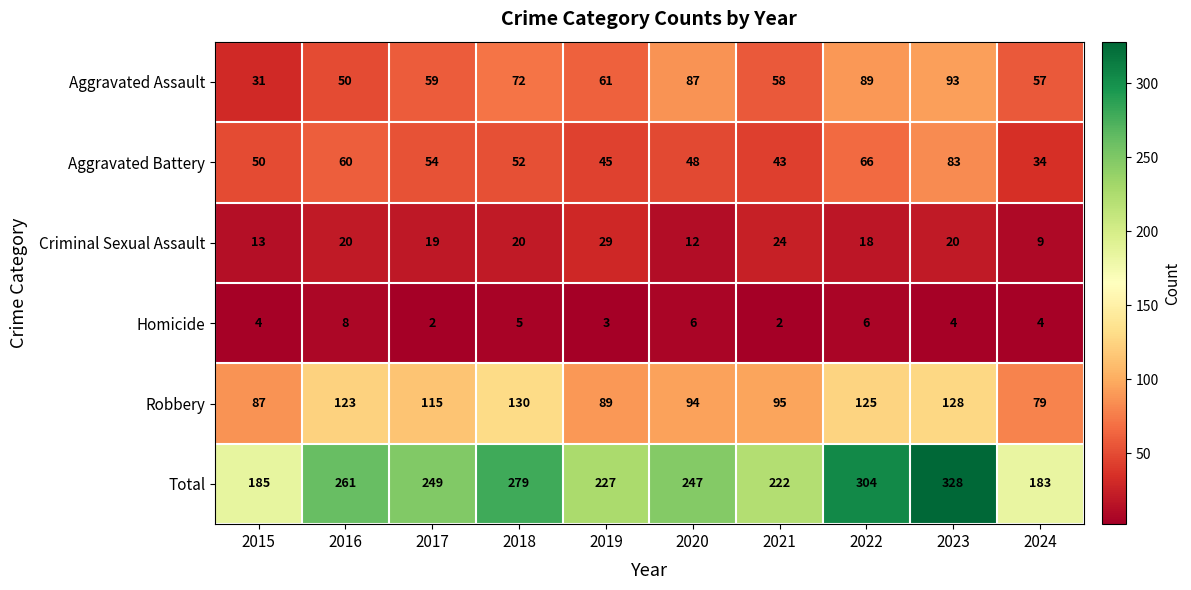

How many data points does each series have?

10